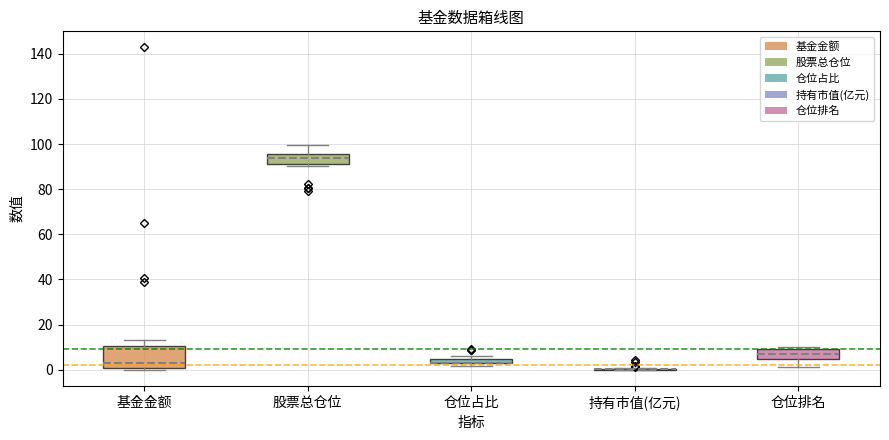

Which box is the tallest, from its lower edge to its upper edge?

基金金额